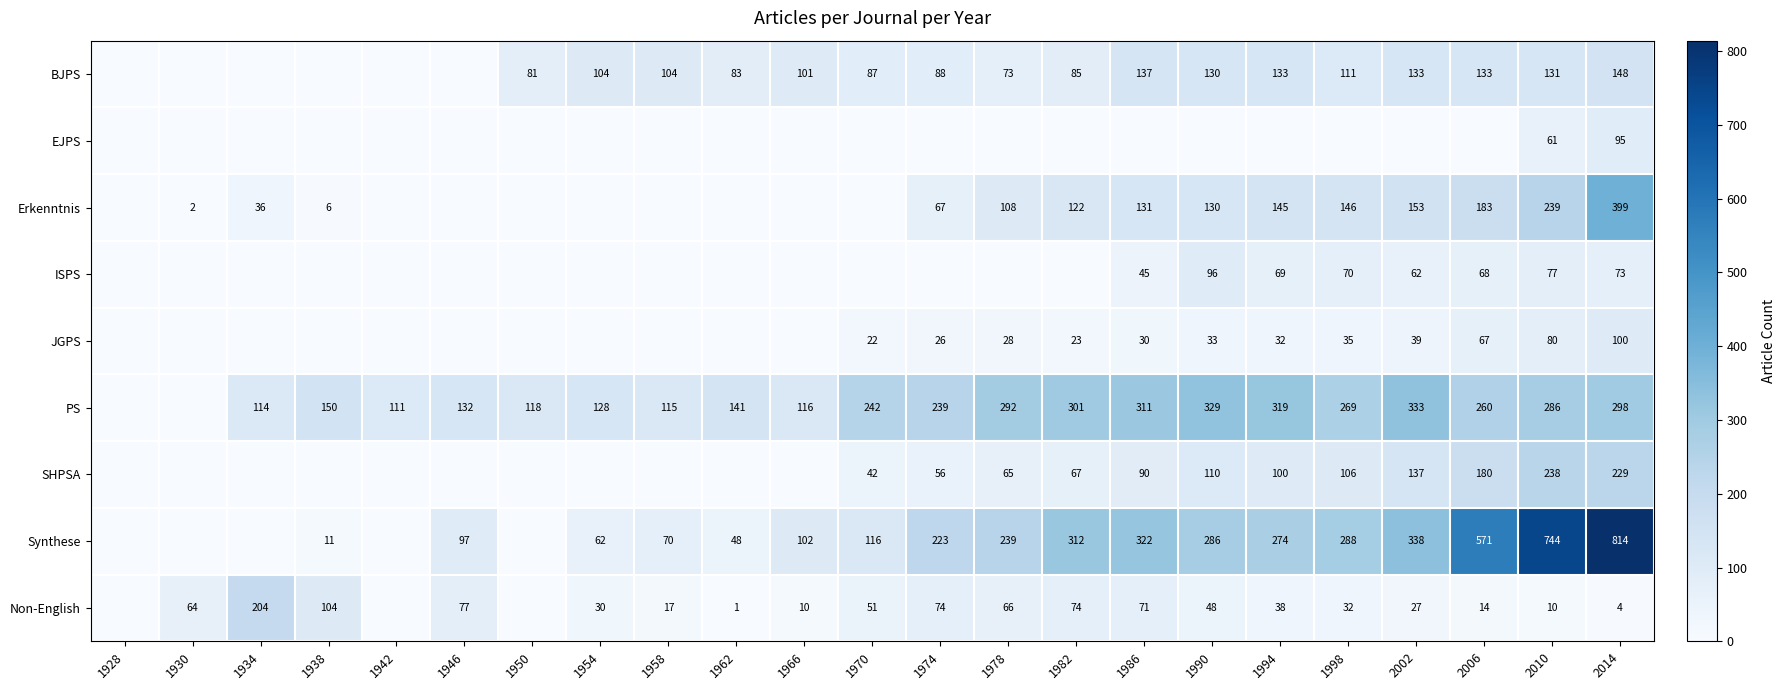

The value of Non-English at 1946 is 77. True or false?

True